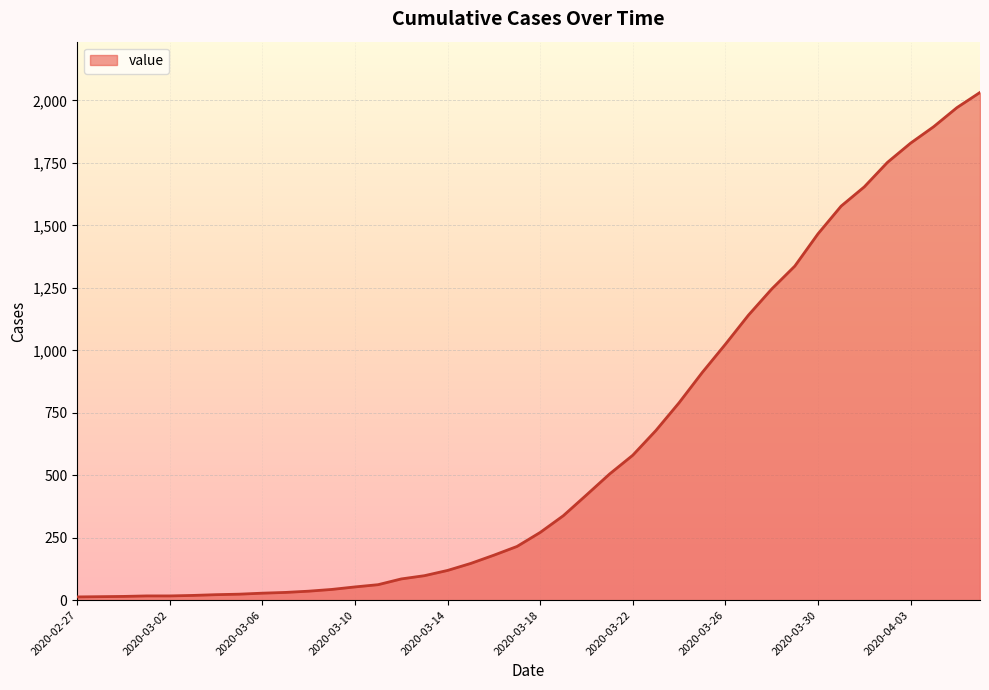

What is the greatest value displayed?

2032